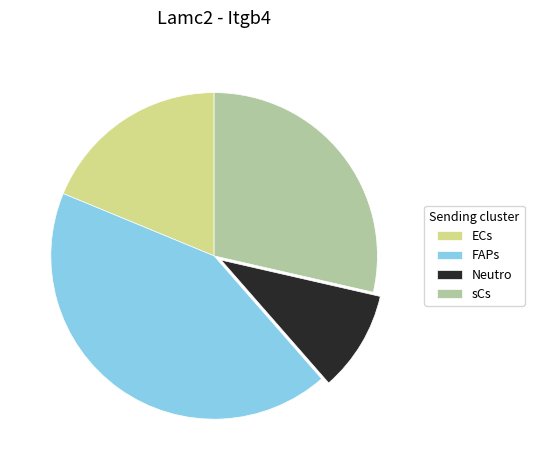

What is the largest slice in the pie chart?

FAPs